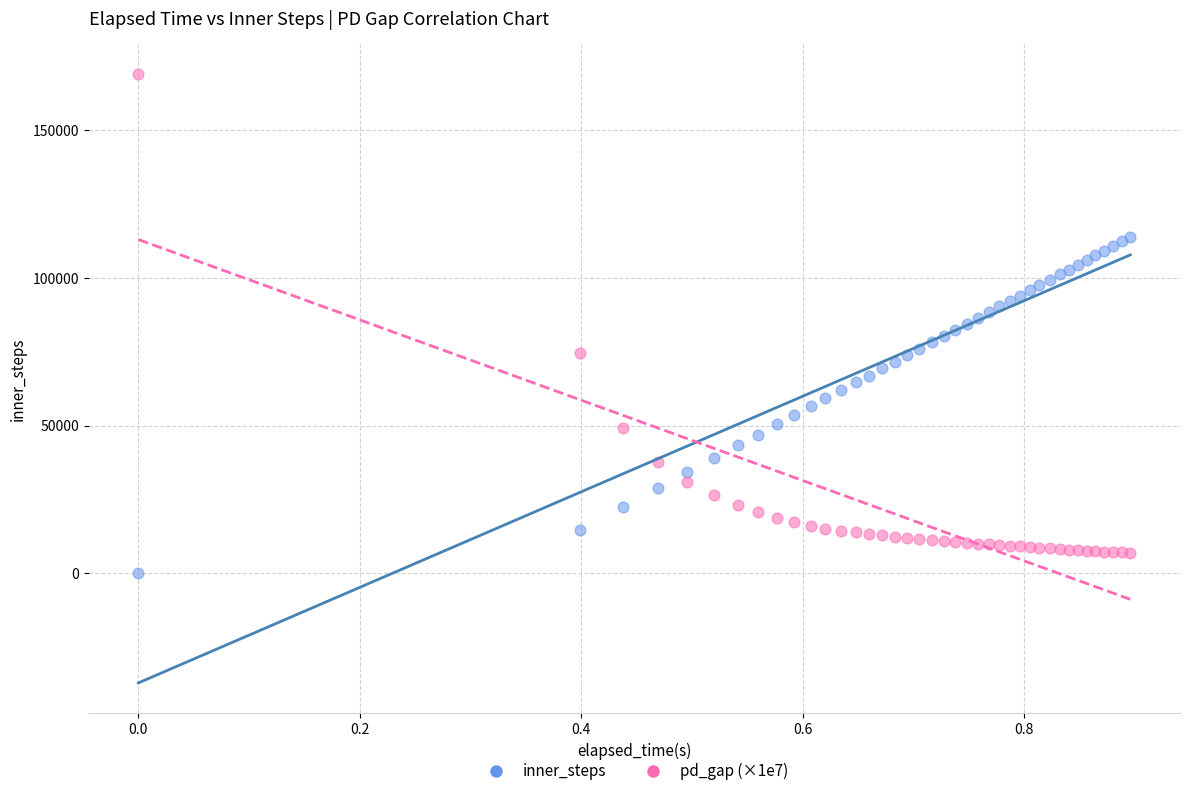

Which series has the widest spread of Y values?

pd_gap (×1e7)